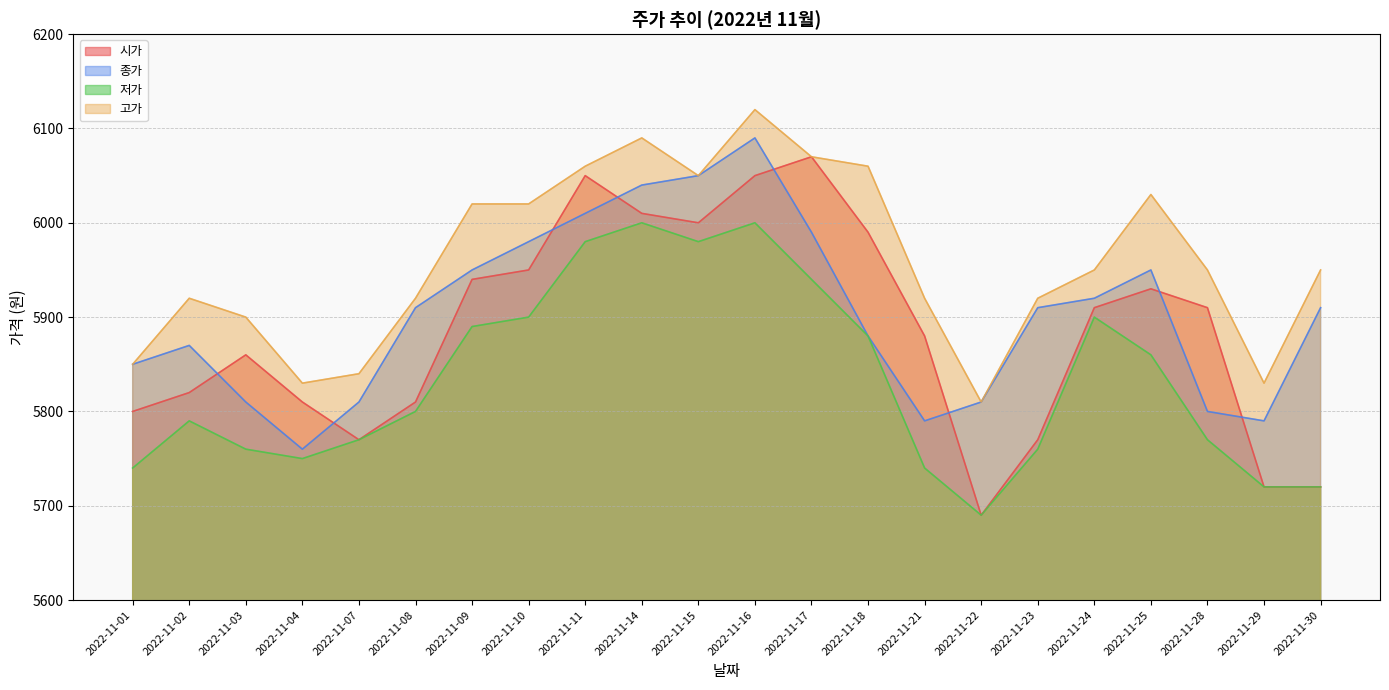

How many interior local peaks does the 고가 series have?

4